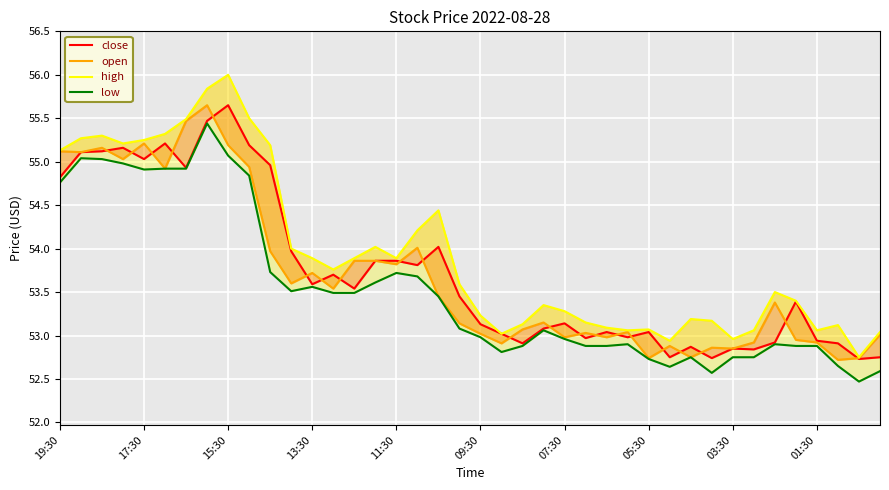

Where does the close series first go above 53?

19:30